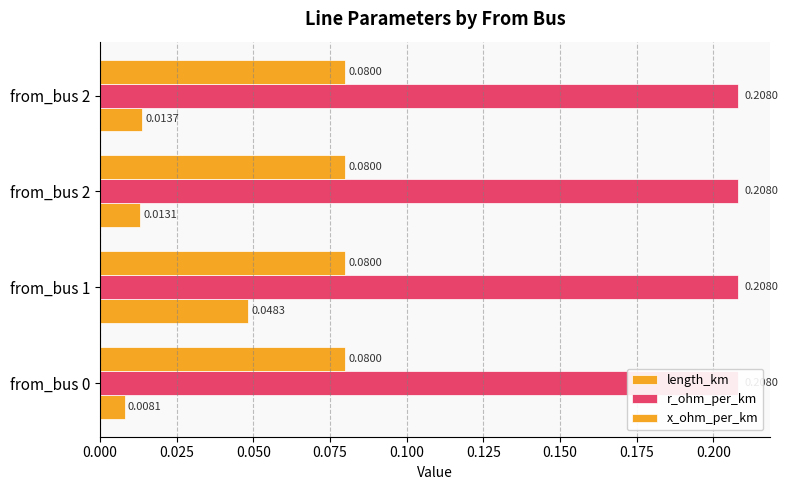

How many groups of bars are there?

4